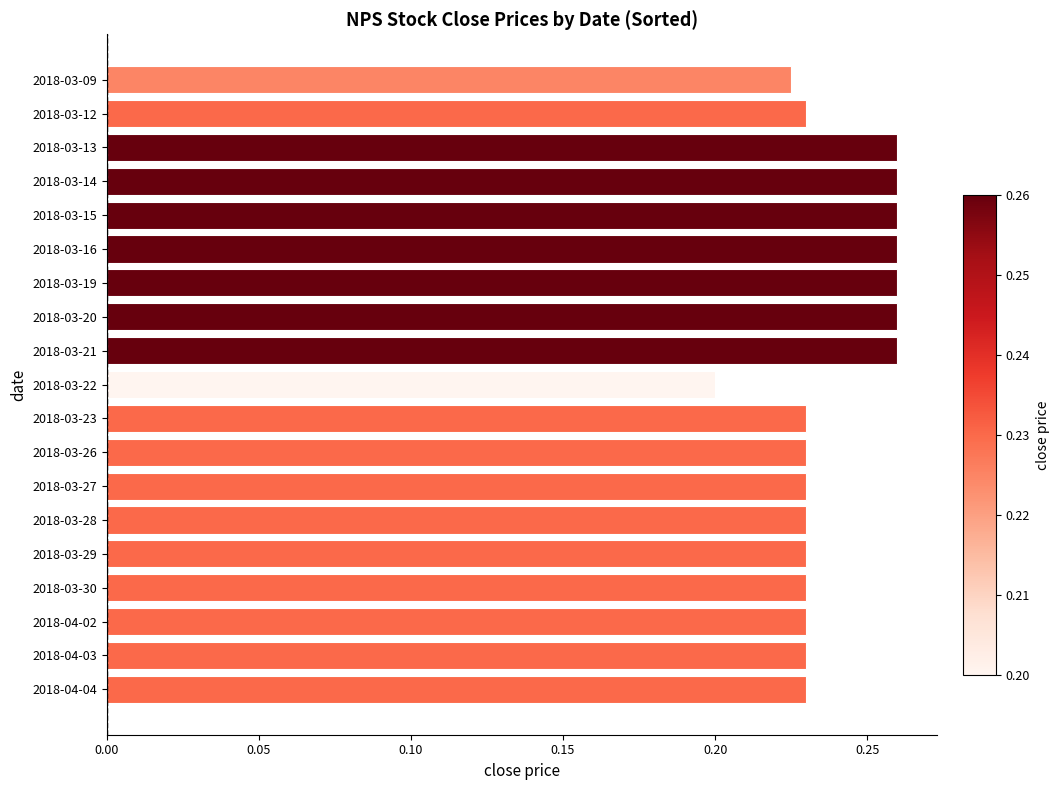

The value at 2018-03-28 is 0.2. True or false?

True